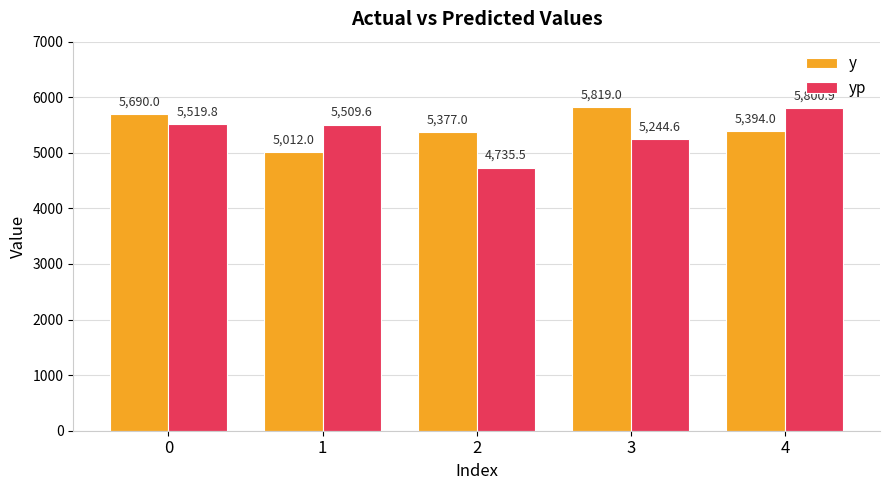

Reading left to right, extract all data points from this chart.

y: 5690.0	5012.0	5377.0	5819.0	5394.0
yp: 5519.8	5509.6	4735.5	5244.6	5800.9